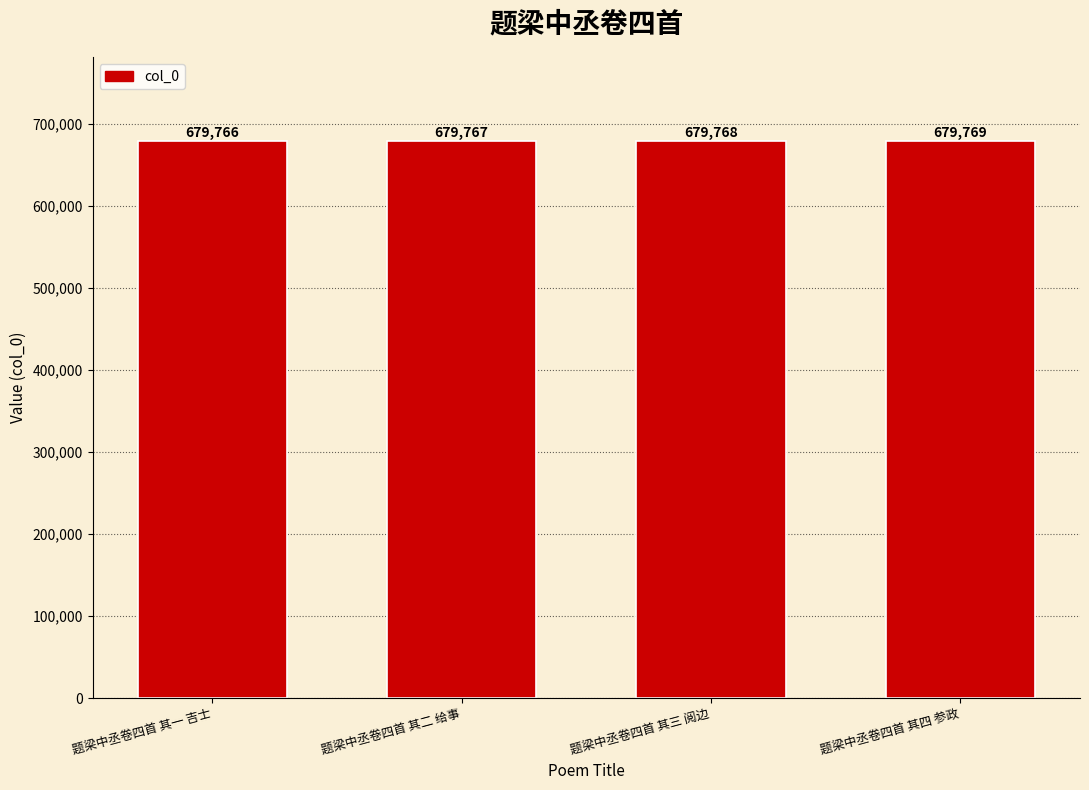

What is the difference between the maximum and minimum values?

3